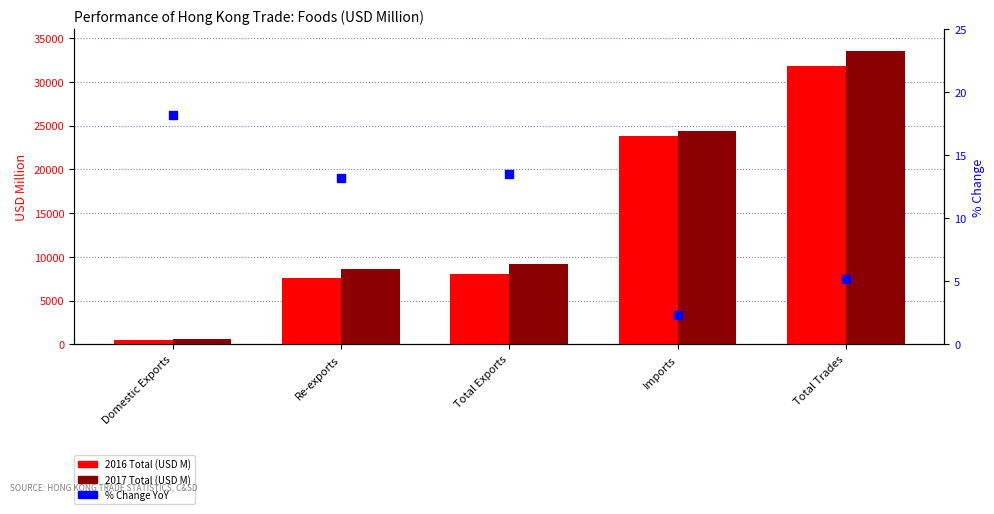

Which series contains the lowest Y value?

% Change YoY